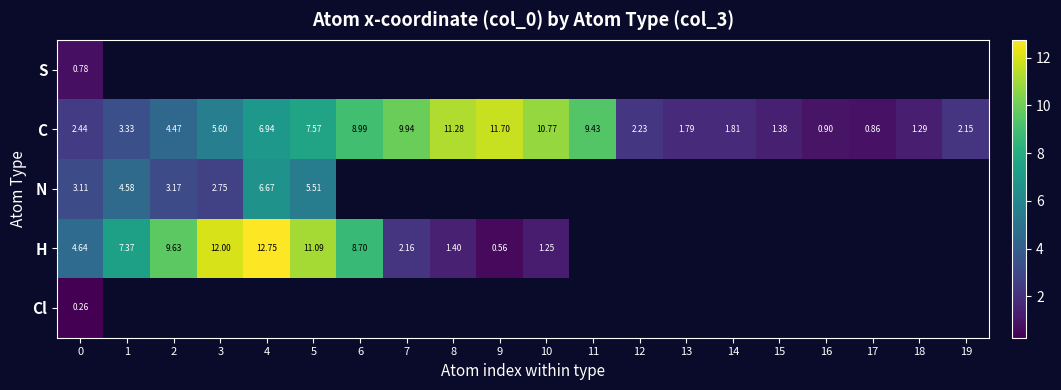

What is the maximum value for C?

11.7